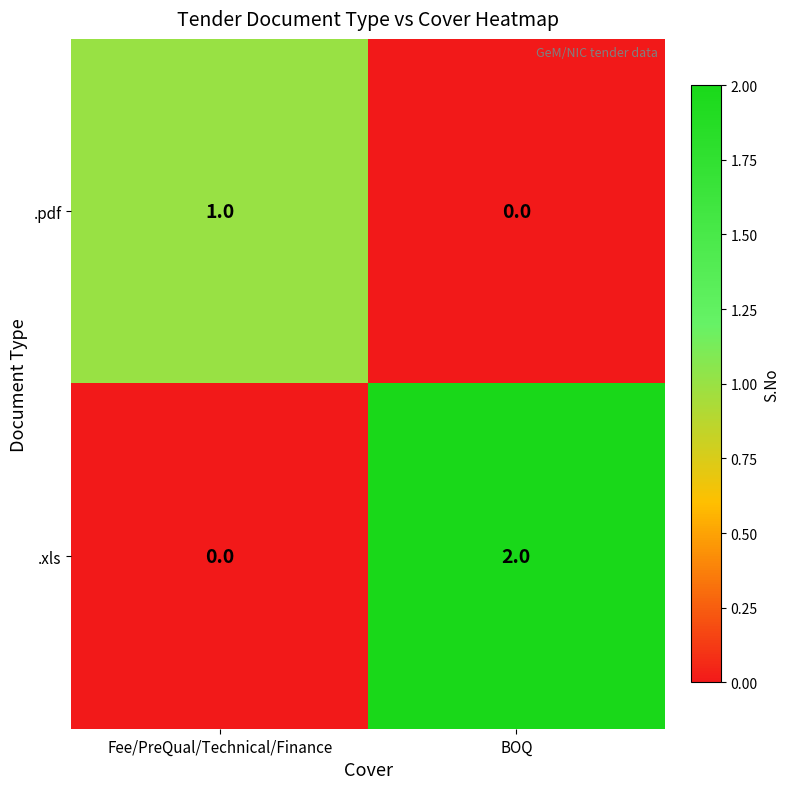

At which label is .pdf closest to 0?

BOQ